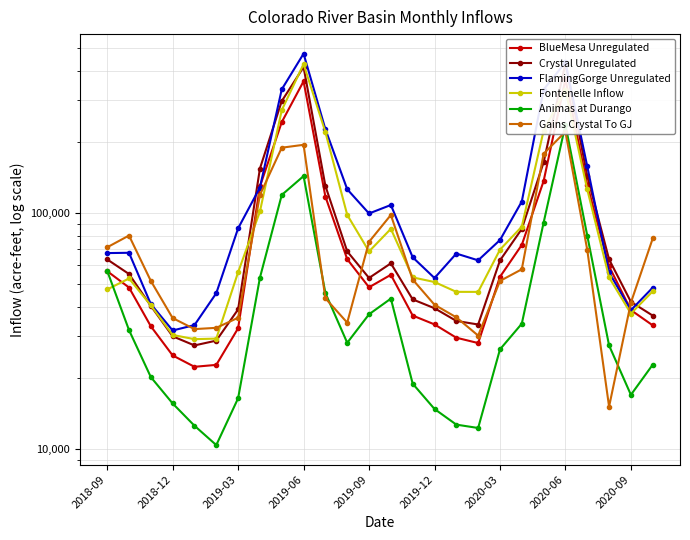

How many values in the FlamingGorge Unregulated series are below 76619?

13